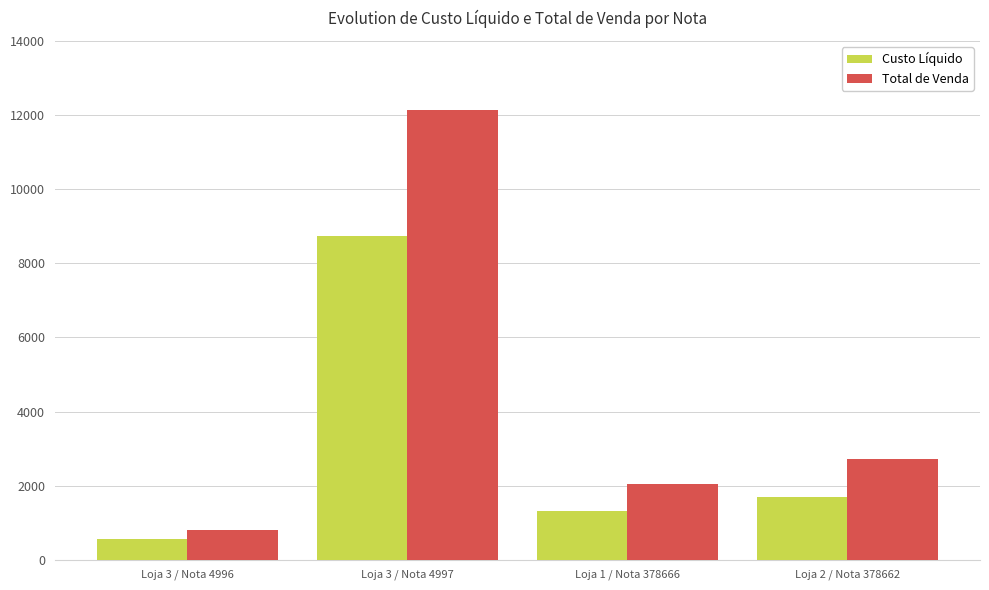

What is the average value of the Total de Venda series?

4421.8